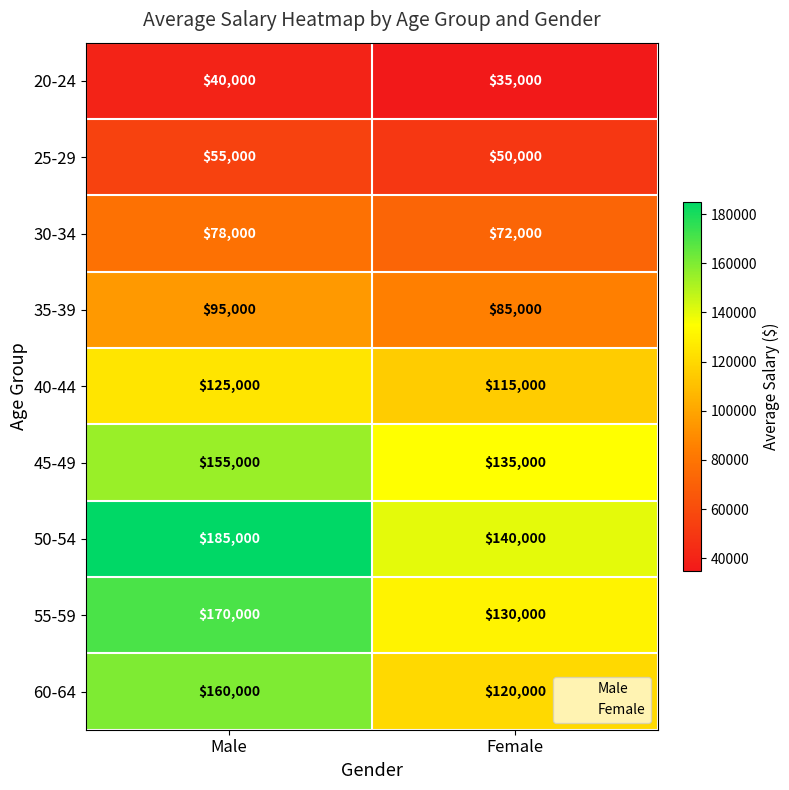

How many series are shown in this chart?

9